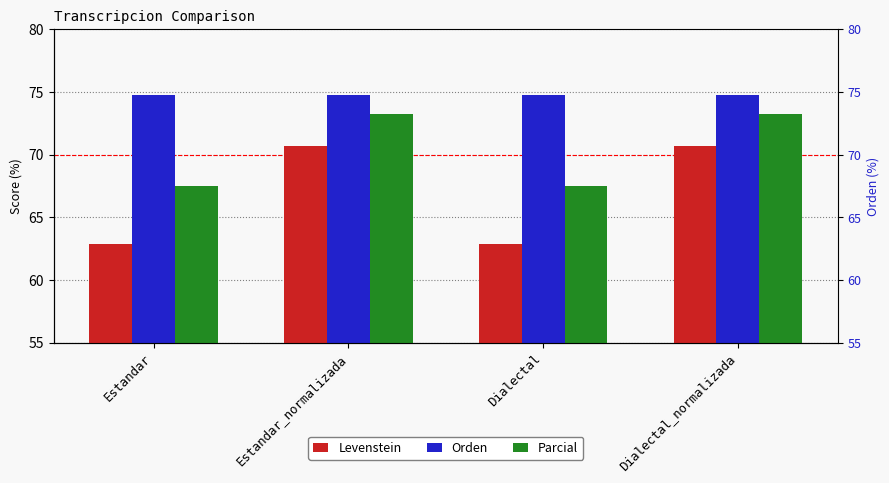

List the series in order of their peak value, lowest first.

Levenstein, Parcial, Orden